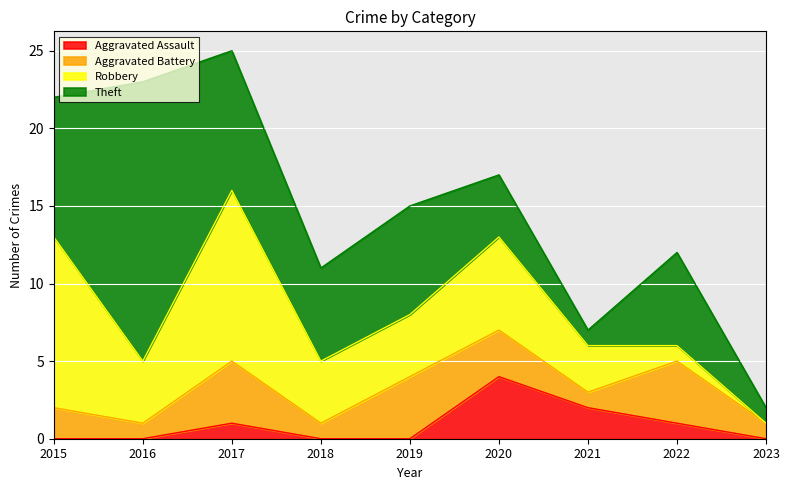

Which series has the largest range (max minus min)?

Theft